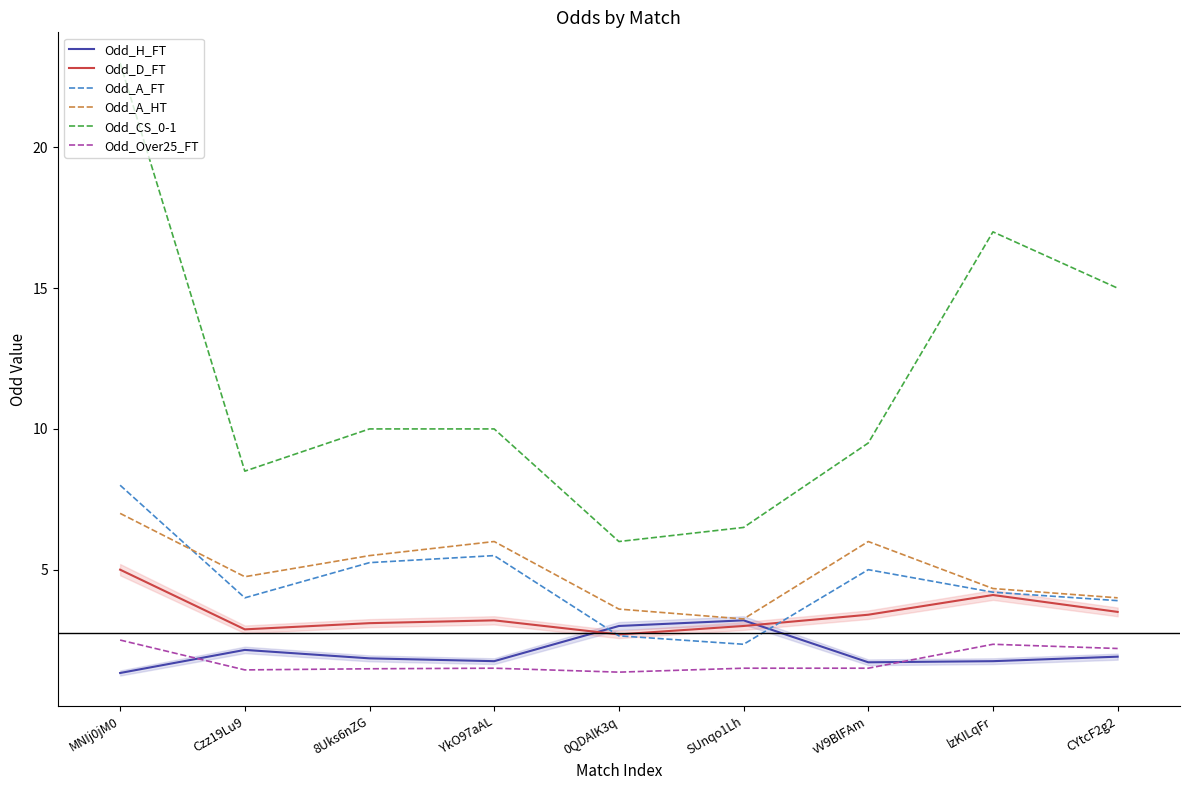

True or false: Odd_A_HT and Odd_Over25_FT intersect in this chart.

False